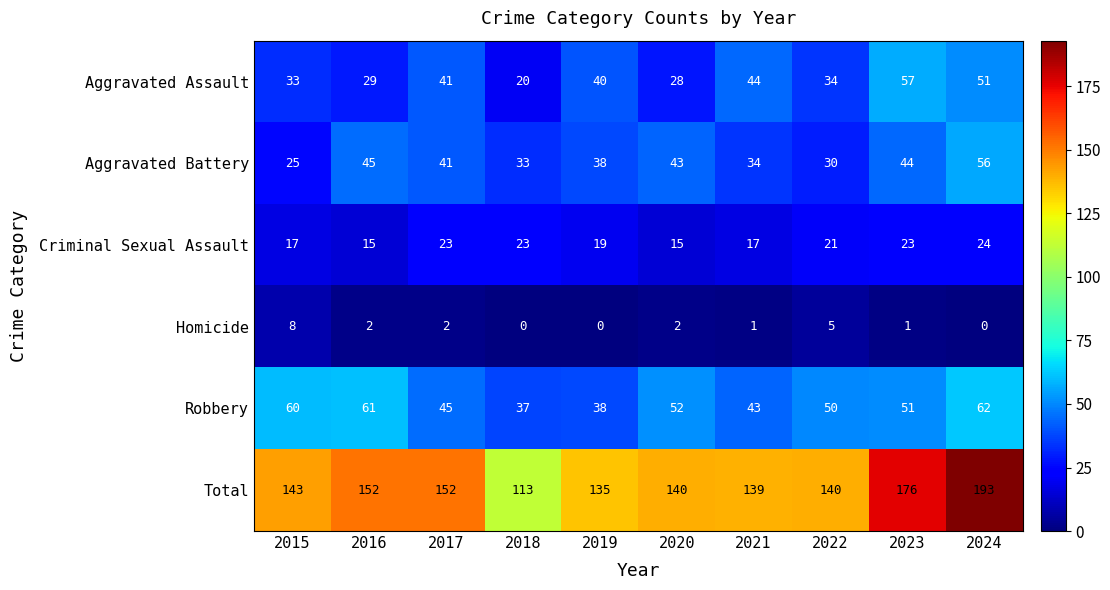

How many values in the Aggravated Battery series are below 41?

5